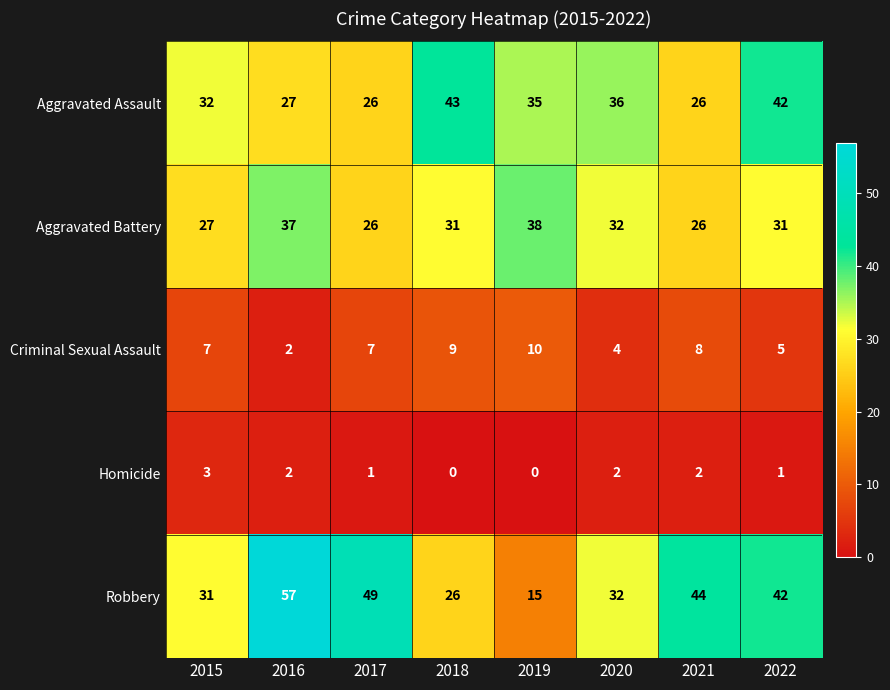

At which label does Aggravated Assault reach its peak?

2018